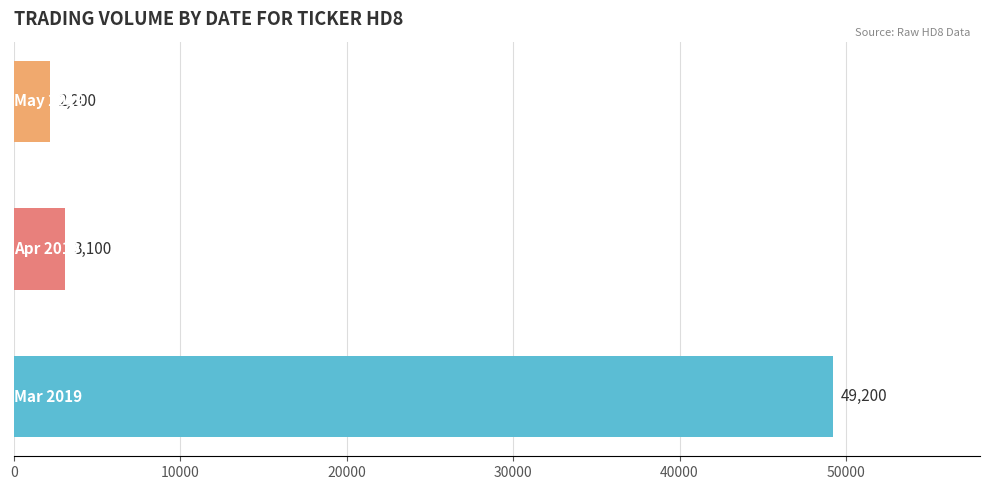

What is the average value?

18167